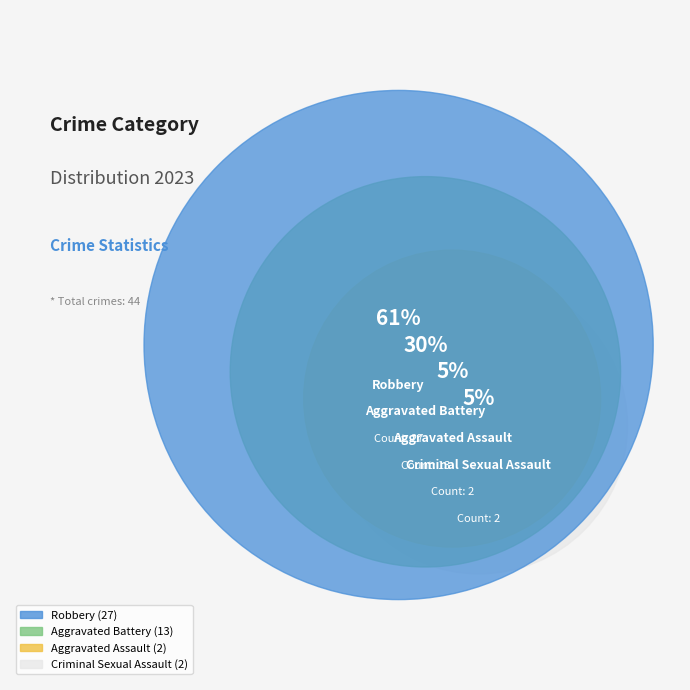

What percentage is the Aggravated Battery slice, to the nearest percent?

30%